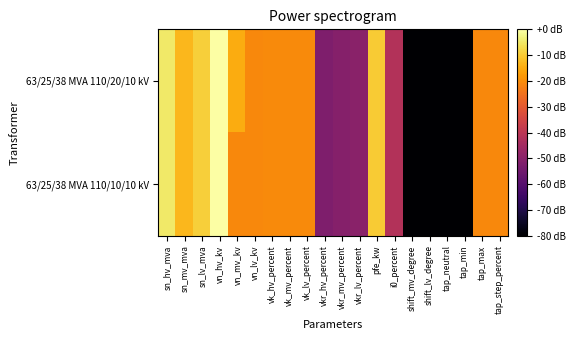

Reading left to right, list all the values displayed in this chart.

63/25/38 MVA 110/20/10 kV: sn_hv_mva=-4.8	sn_mv_mva=-12.9	sn_lv_mva=-9.2	vn_hv_kv=0.0	vn_mv_kv=-14.8	vn_lv_kv=-20.8	vk_hv_percent=-20.5	vk_mv_percent=-20.5	vk_lv_percent=-20.5	vkr_hv_percent=-51.9	vkr_mv_percent=-50.7	vkr_lv_percent=-49.9	pfe_kw=-9.9	i0_percent=-41.8	shift_mv_degree=-160.7	shift_lv_degree=-160.7	tap_neutral=-160.7	tap_min=-160.7	tap_max=-20.8	tap_step_percent=-20.8
63/25/38 MVA 110/10/10 kV: sn_hv_mva=-4.8	sn_mv_mva=-12.9	sn_lv_mva=-9.2	vn_hv_kv=0.0	vn_mv_kv=-20.8	vn_lv_kv=-20.8	vk_hv_percent=-20.5	vk_mv_percent=-20.5	vk_lv_percent=-20.5	vkr_hv_percent=-51.9	vkr_mv_percent=-50.7	vkr_lv_percent=-49.9	pfe_kw=-9.9	i0_percent=-41.8	shift_mv_degree=-160.7	shift_lv_degree=-160.7	tap_neutral=-160.7	tap_min=-160.7	tap_max=-20.8	tap_step_percent=-20.8